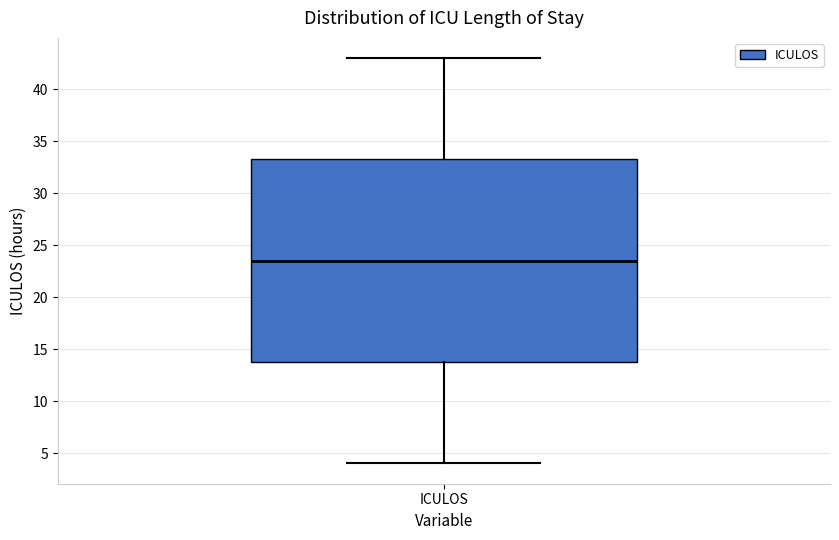

Where does the lower whisker of the box for ICULOS end on the y-axis? The values are not printed on the chart, so give them approximately, as read against the axis.

4.0